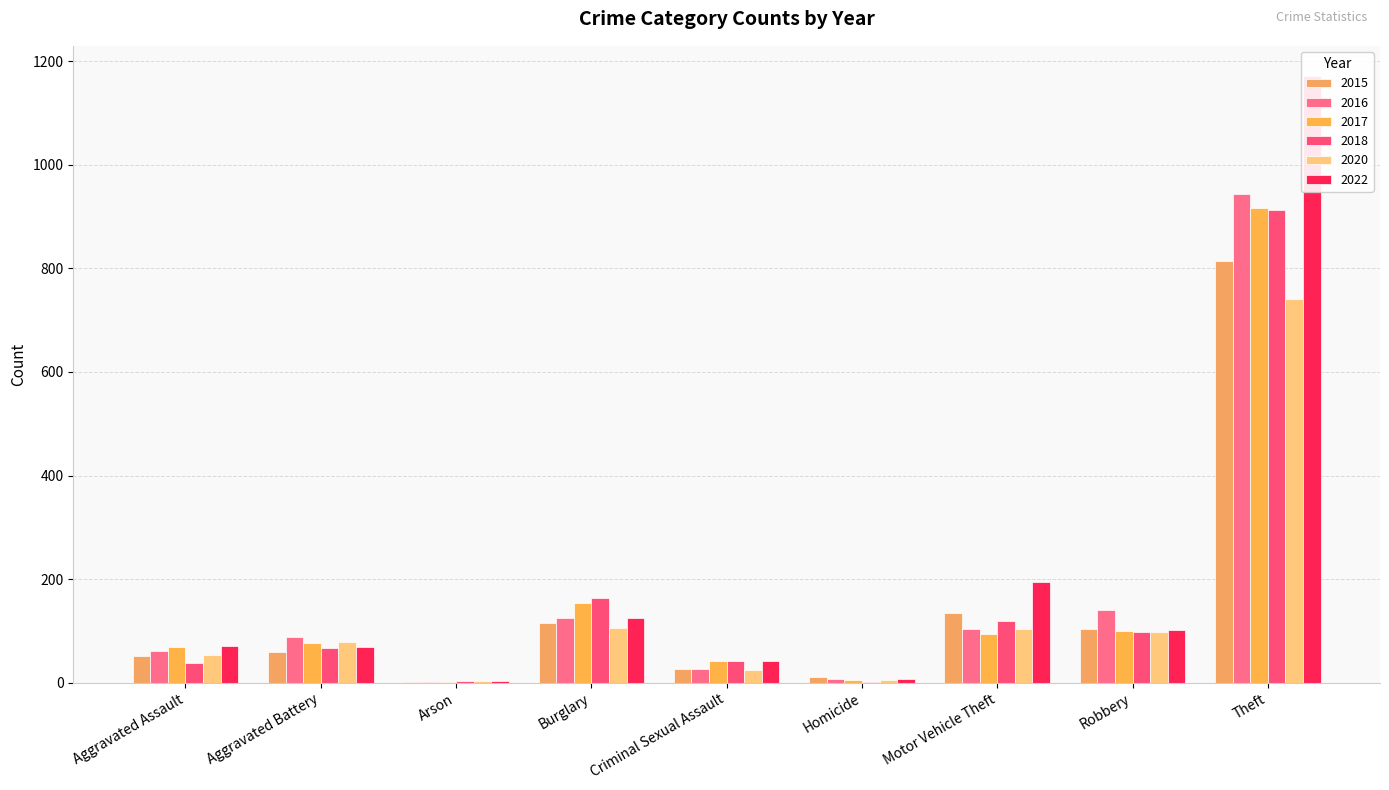

The value of 2015 at Burglary is 27. True or false?

False